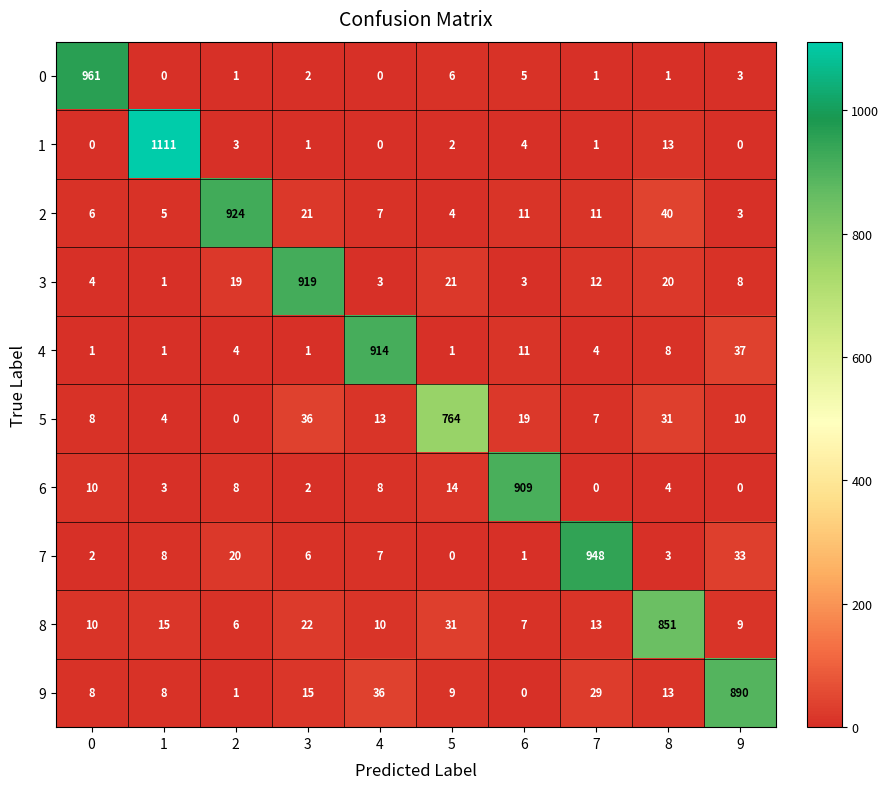

At how many categories does at least one series exceed 364?

10